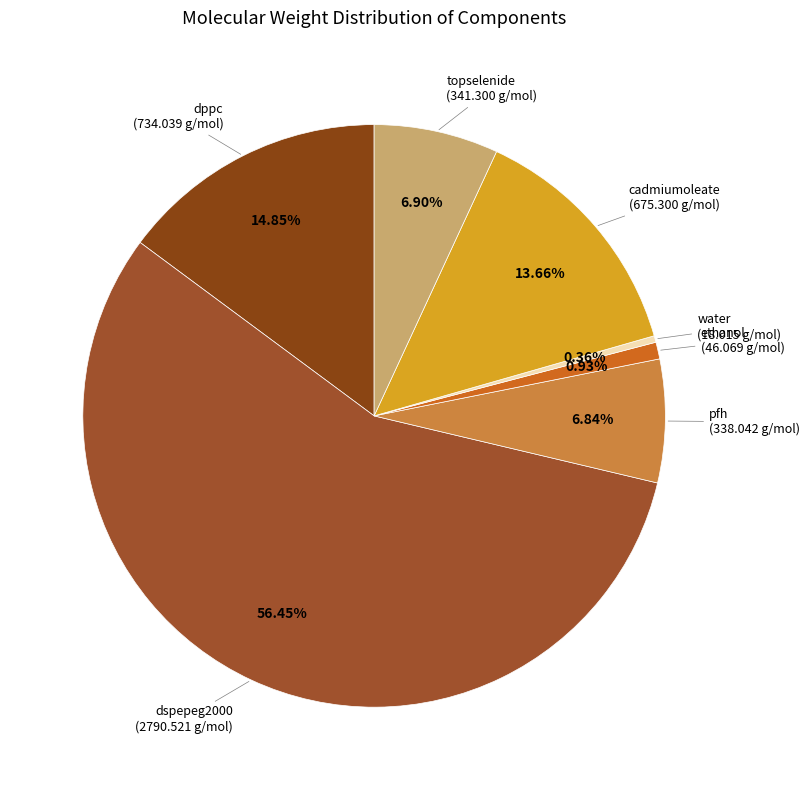

Is it true that dppc is 7% of the pie?

False